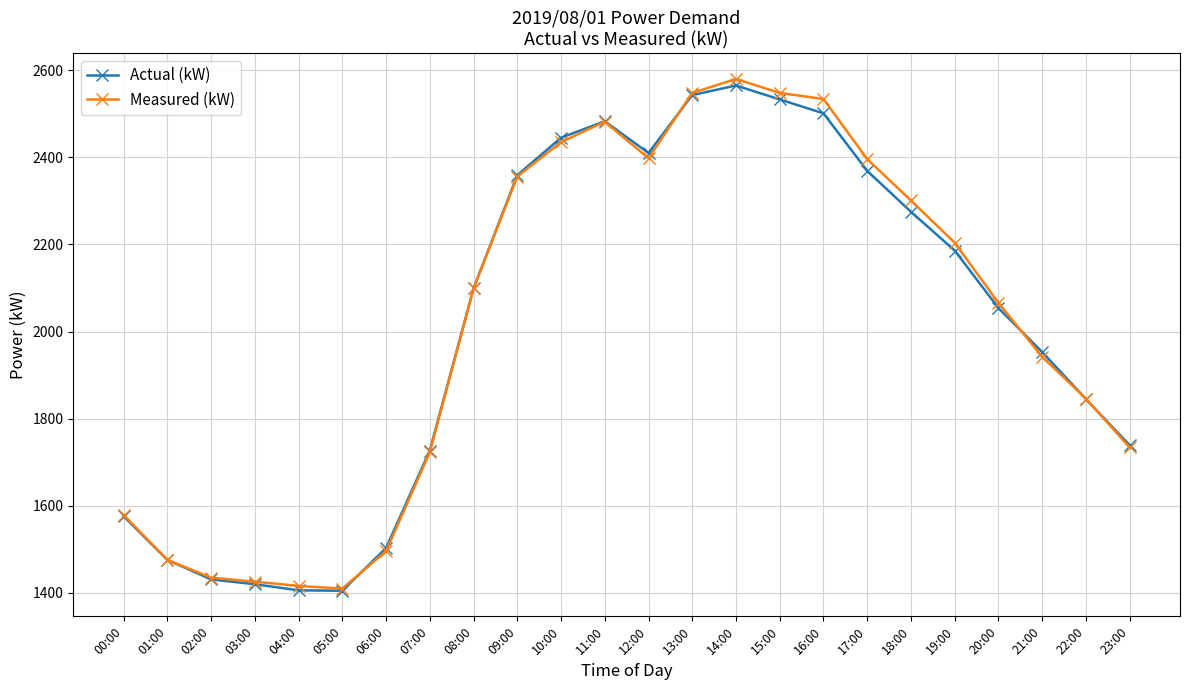

What is the total value across all series at 17:00?

4765